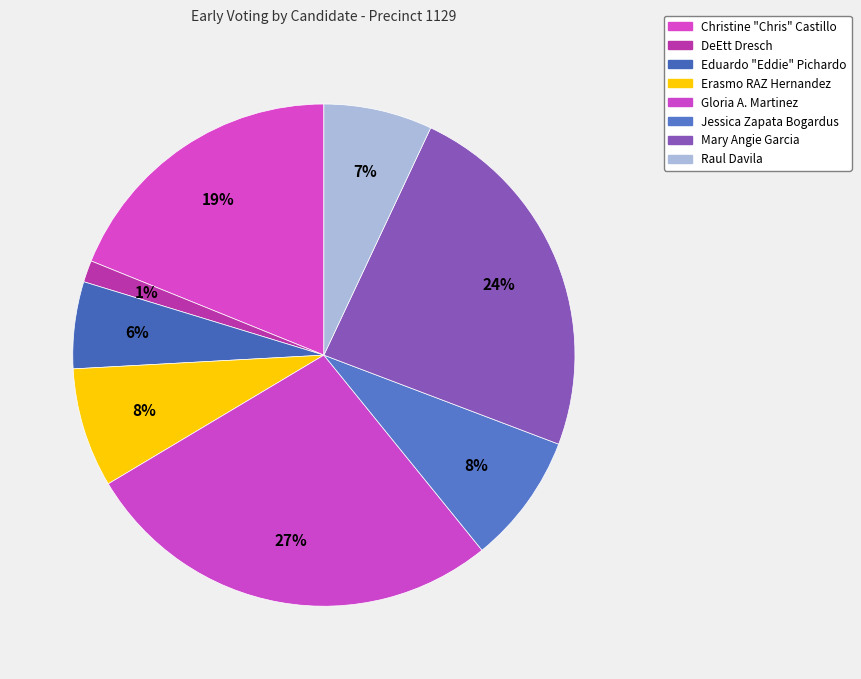

Is the sum of Gloria A. Martinez and Eduardo "Eddie" Pichardo greater than half?

No